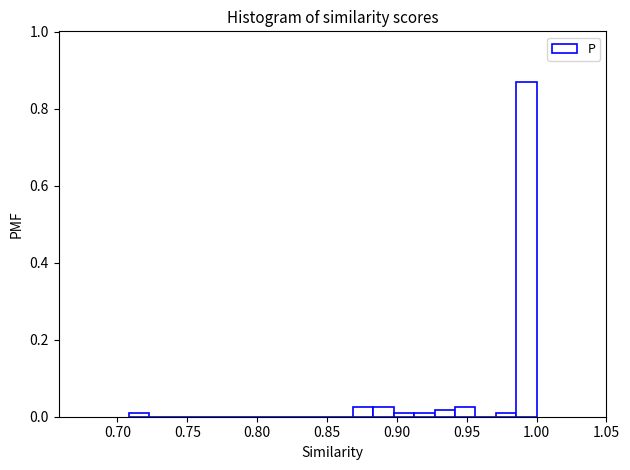

Around what value on the x-axis is the tallest bar? Give the approximate position of its centre, as read against the axis.

0.995